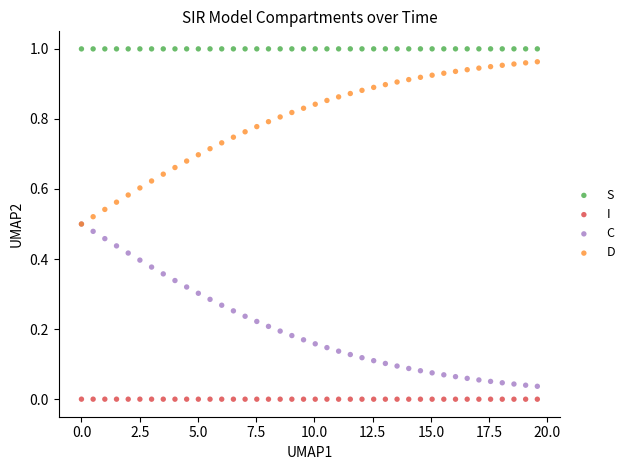

What are all the series names shown in the legend?

S, I, C, D